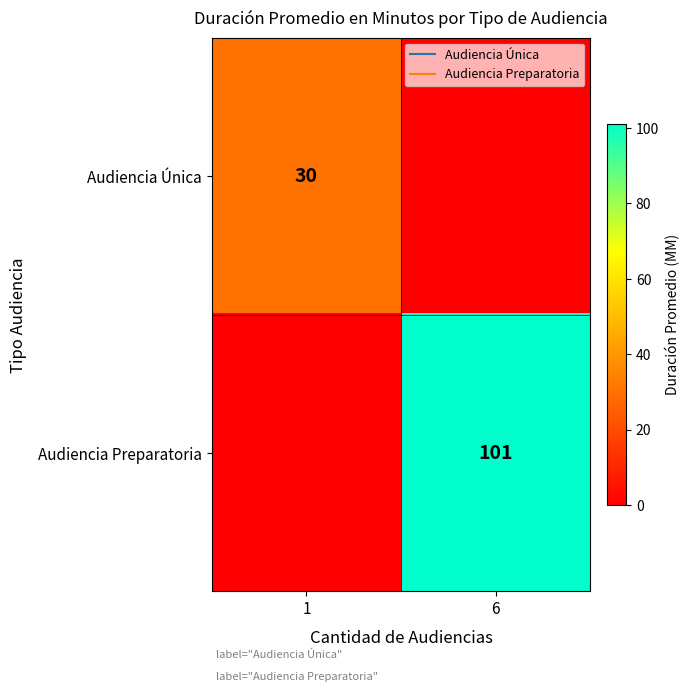

Where is Audiencia Preparatoria nearest to the value 50?

1